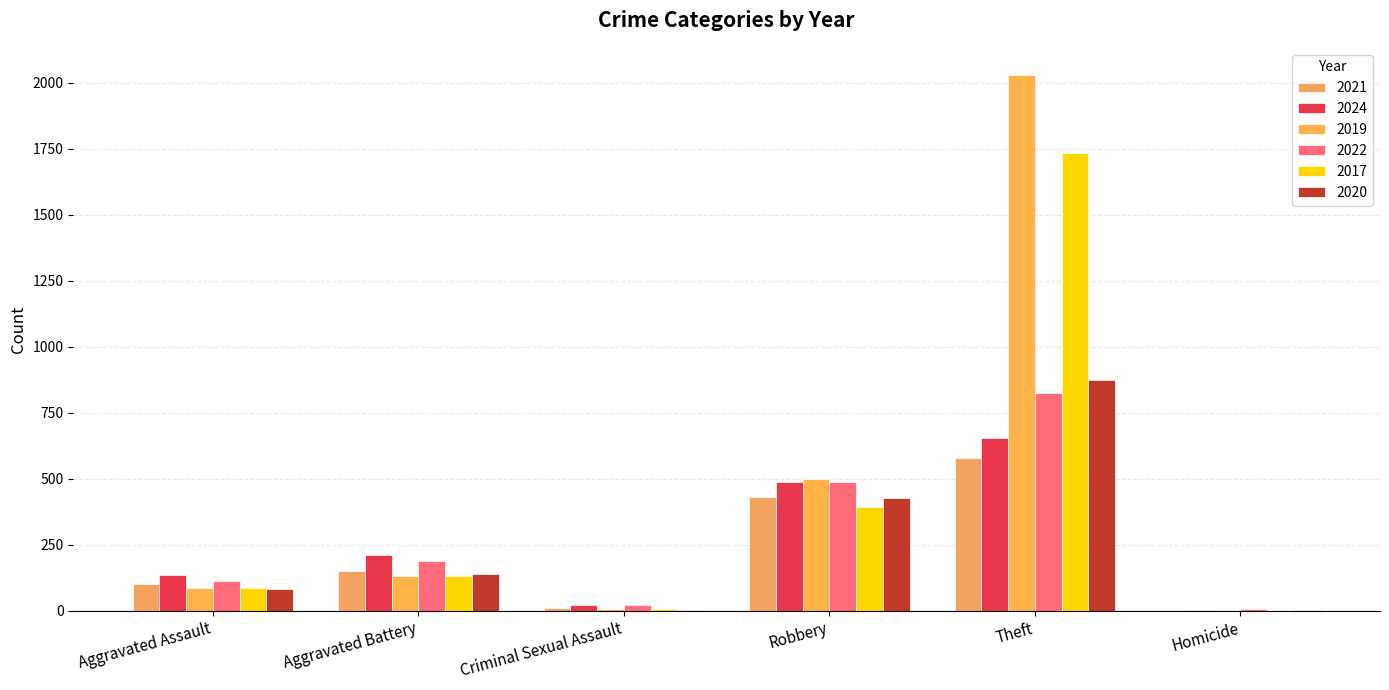

True or false: 2019 has a value of 1 at Homicide.

True